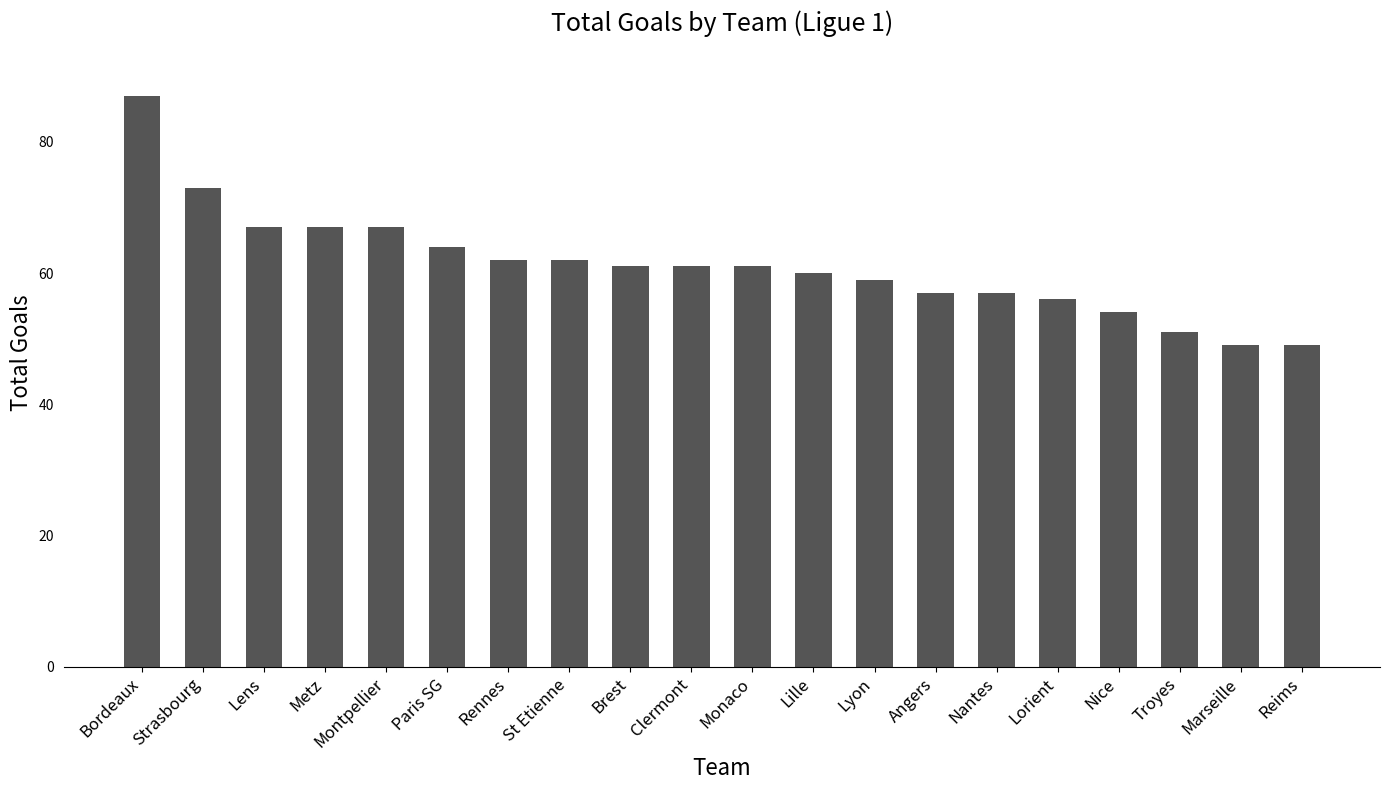

Reading right to left, extract all data points from this chart.

Reims=49	Marseille=49	Troyes=51	Nice=54	Lorient=56	Nantes=57	Angers=57	Lyon=59	Lille=60	Monaco=61	Clermont=61	Brest=61	St Etienne=62	Rennes=62	Paris SG=64	Montpellier=67	Metz=67	Lens=67	Strasbourg=73	Bordeaux=87